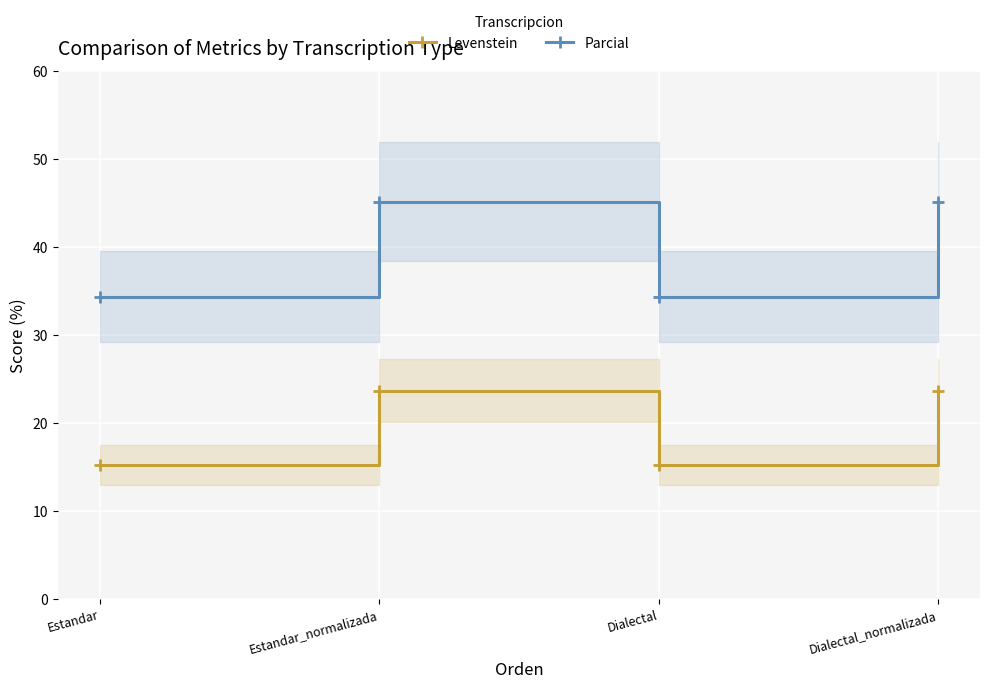

Reading right to left, list all the values displayed in this chart.

Levenstein: 23.7	15.2	23.7	15.2
Parcial: 45.2	34.4	45.2	34.4